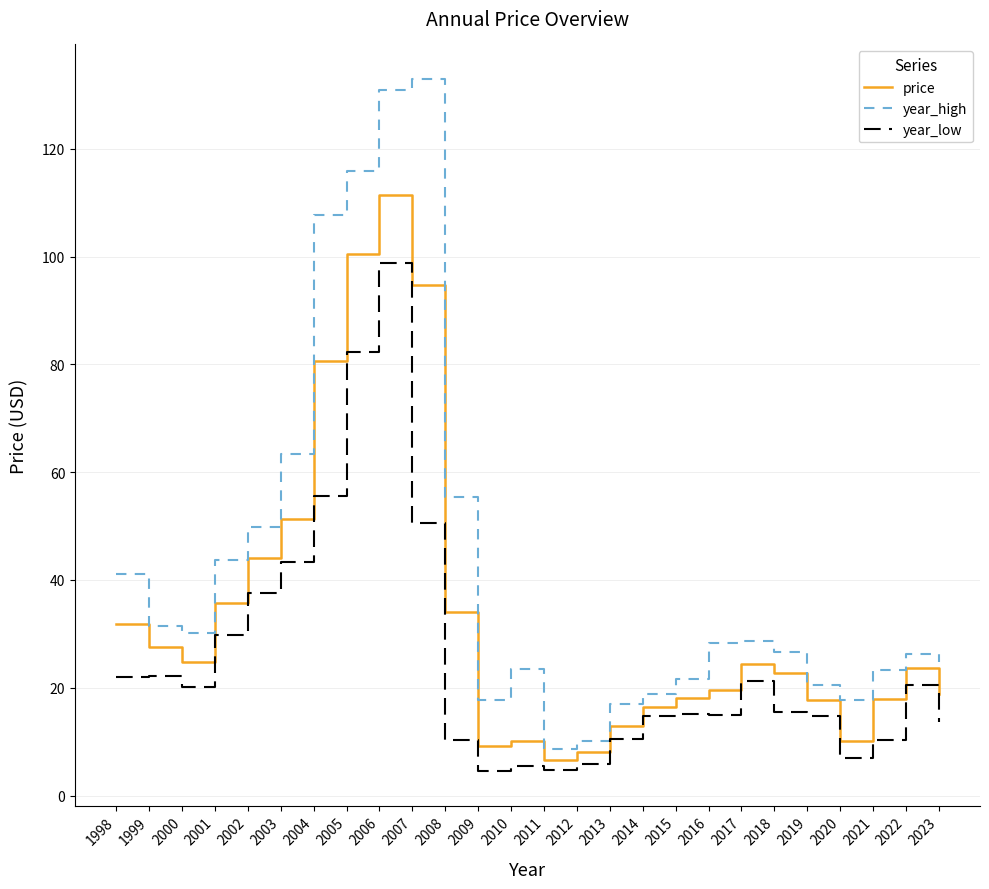

Count the number of data series in this chart.

3